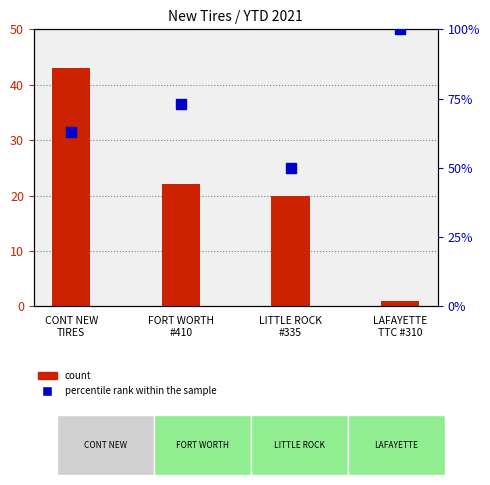

At which category is the sum across all series the highest?

CONT NEW
TIRES